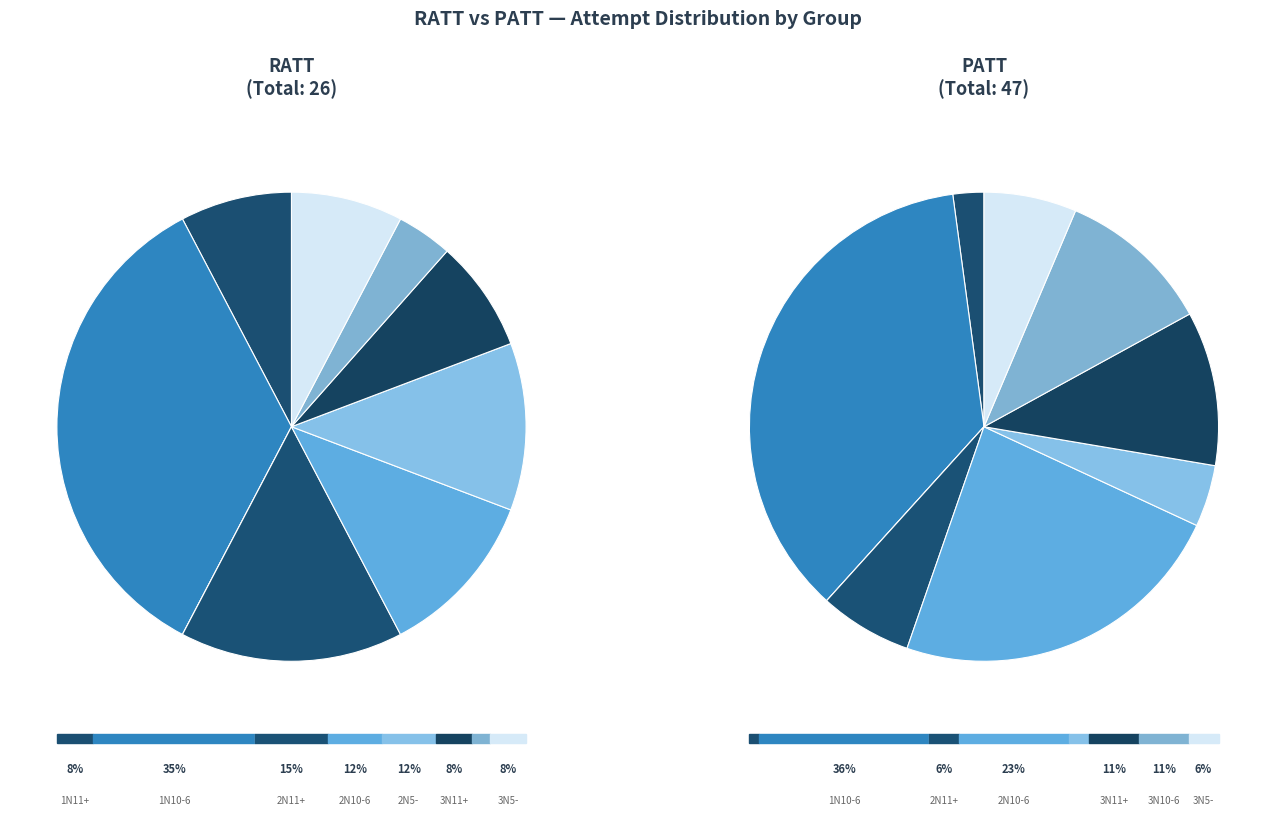

What is the difference between the highest and lowest values at 3N11+?

3